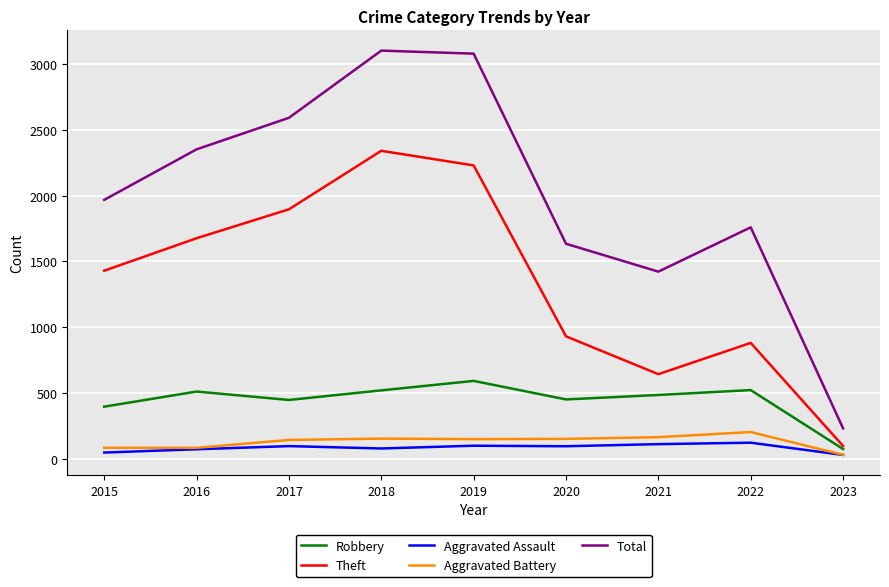

What are all the series names shown in the legend?

Robbery, Theft, Aggravated Assault, Aggravated Battery, Total